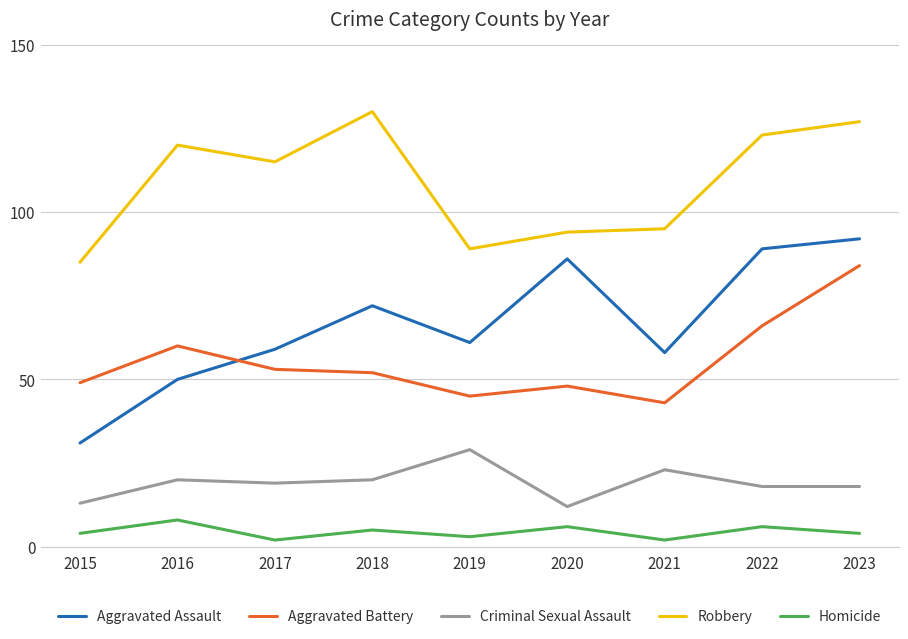

Is this an area chart (filled region under the line)?

No